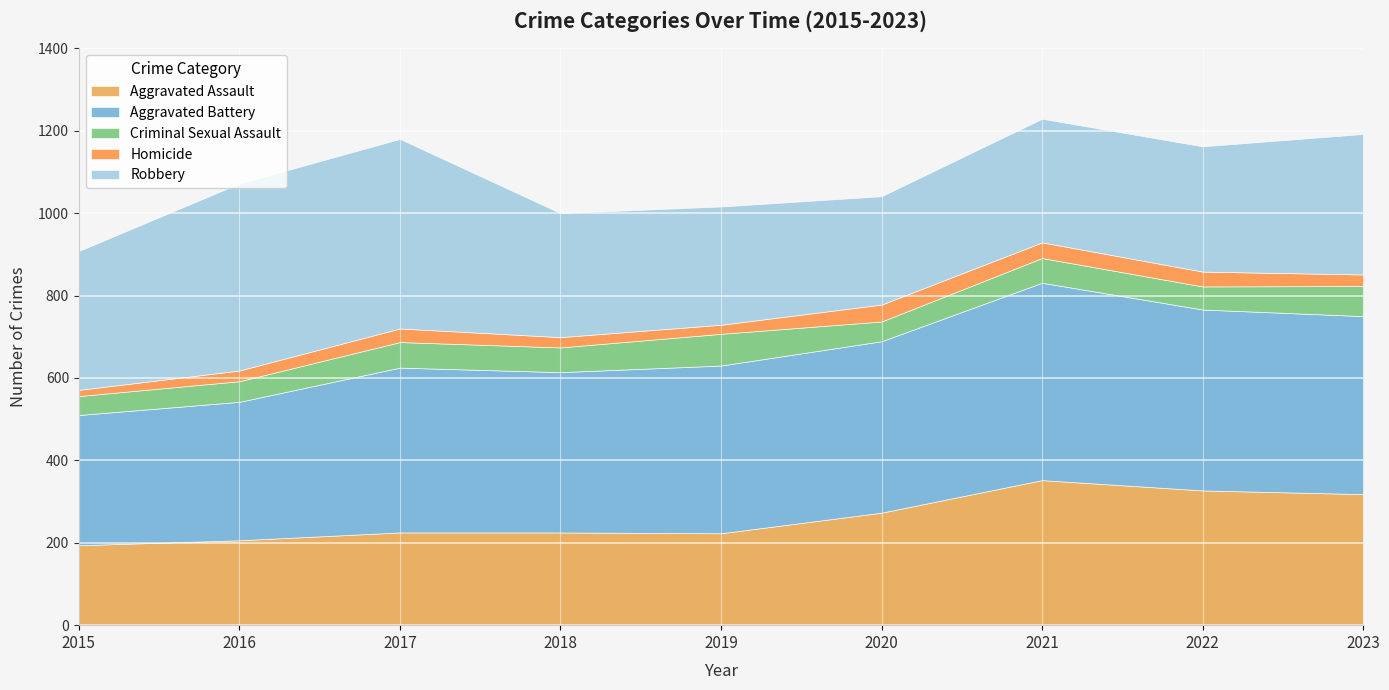

What is the smallest value displayed?

15